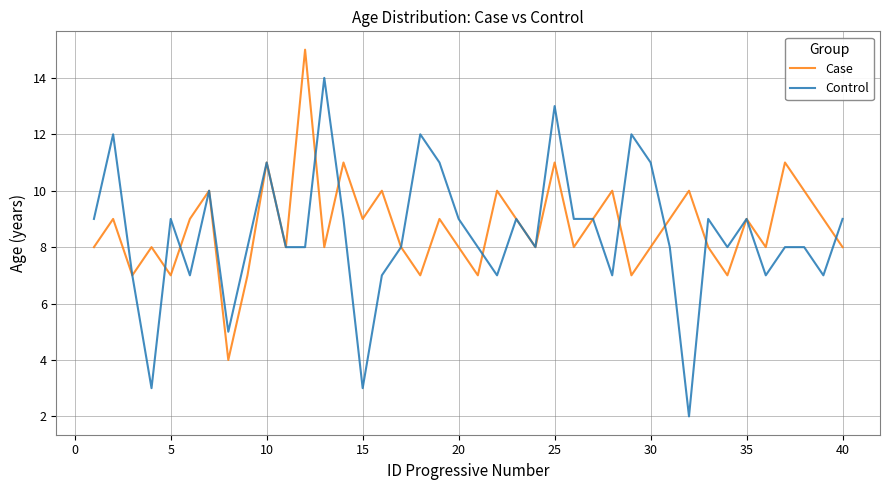

List the series in order of their peak value, highest first.

Case, Control